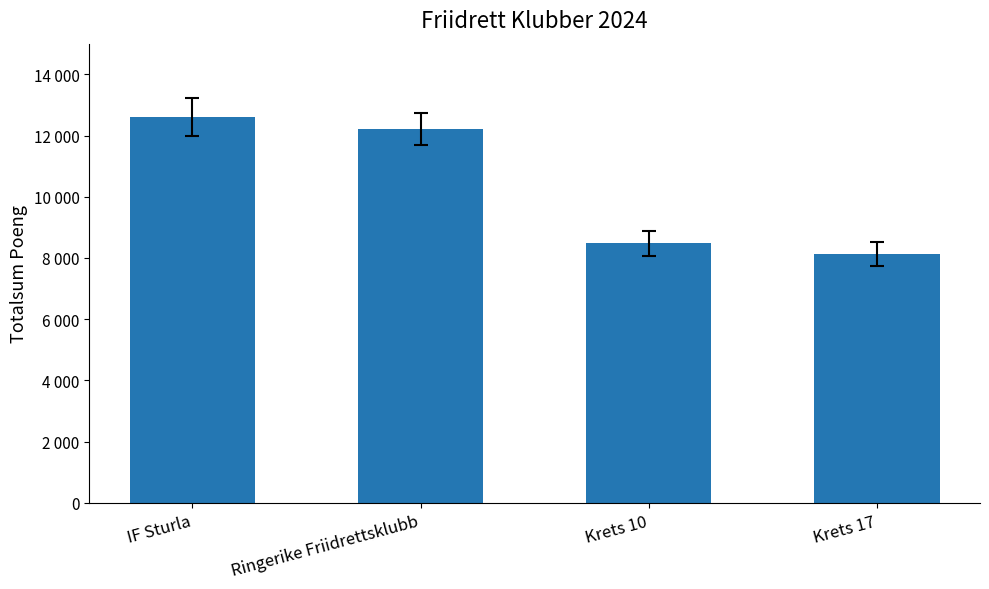

Between Krets 10 and IF Sturla, which is larger?

IF Sturla